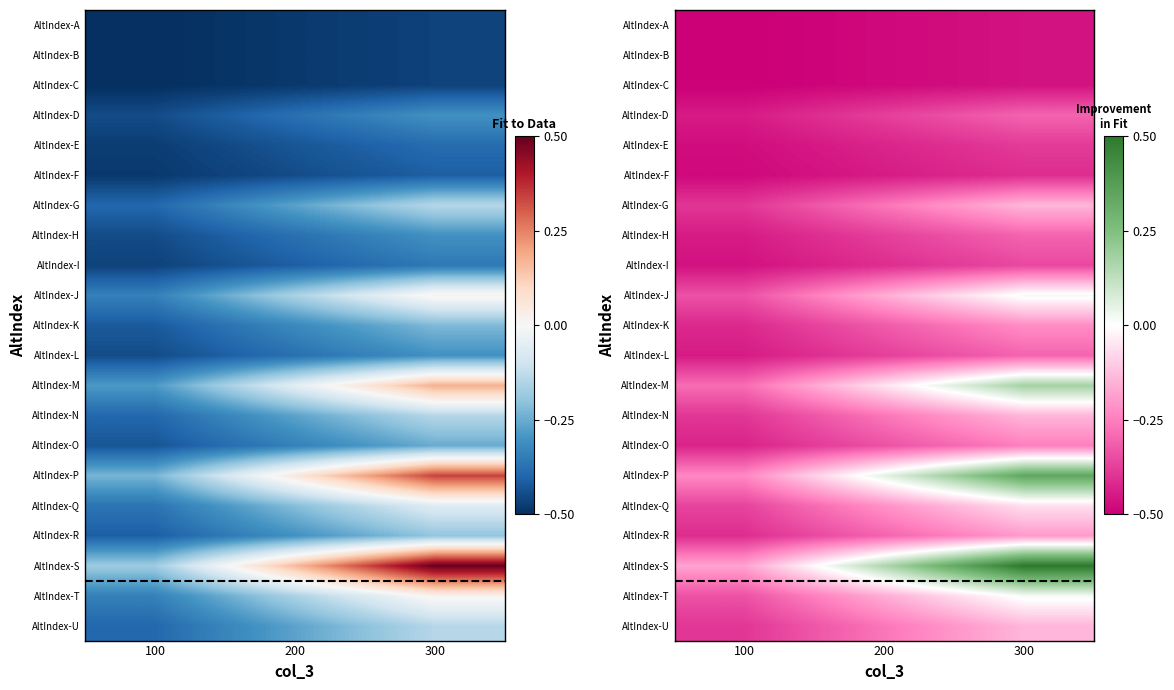

The value of AltIndex-E at 100 is -0.5. True or false?

True